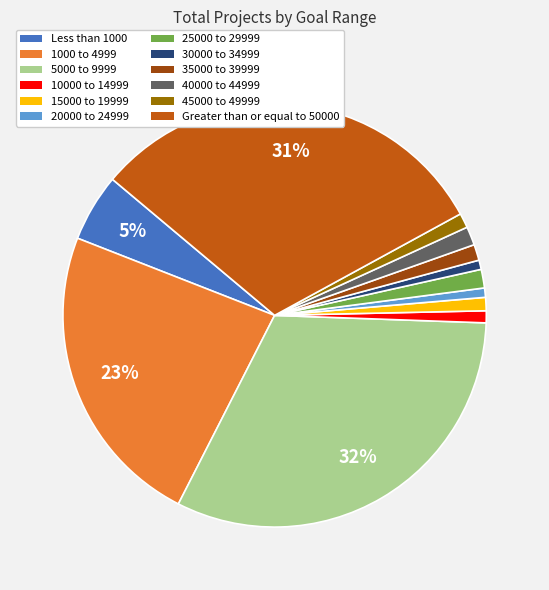

Does 35000 to 39999 represent more than half of the total?

No